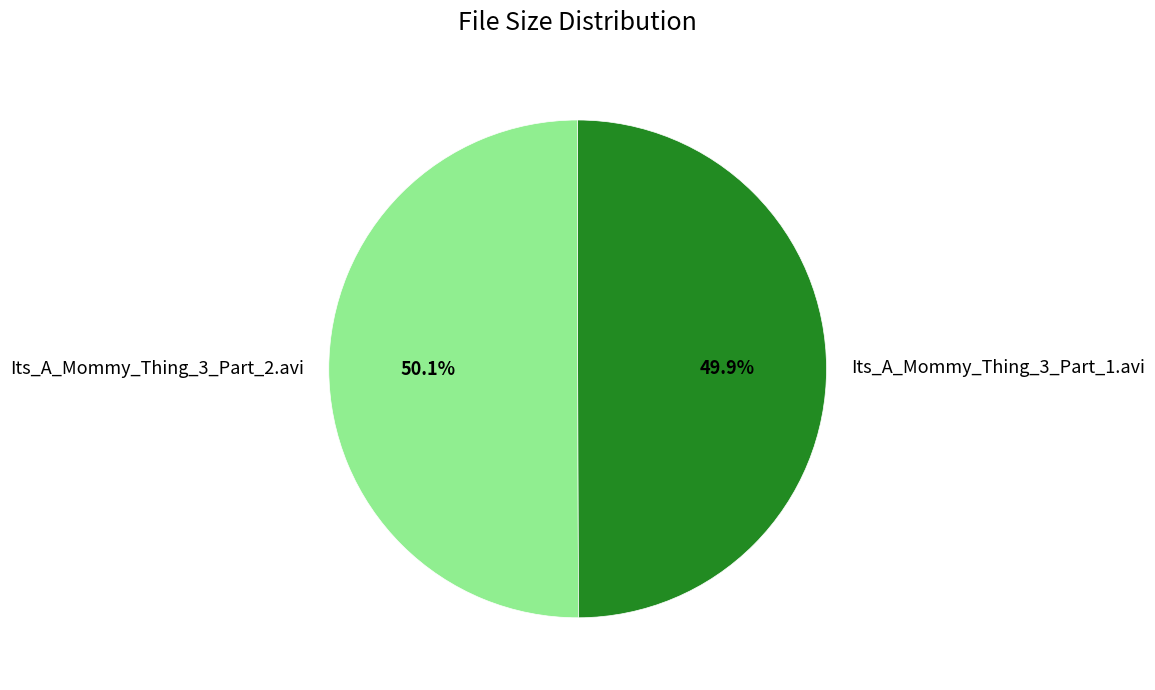

Is there a majority slice in this chart?

Yes